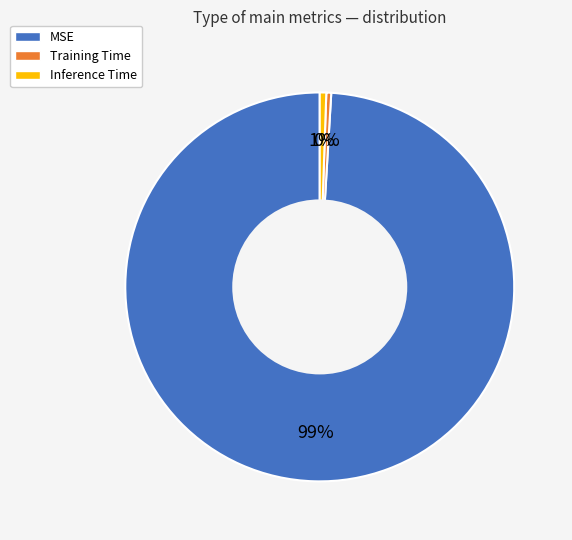

Which has a higher value, Inference Time or MSE?

MSE